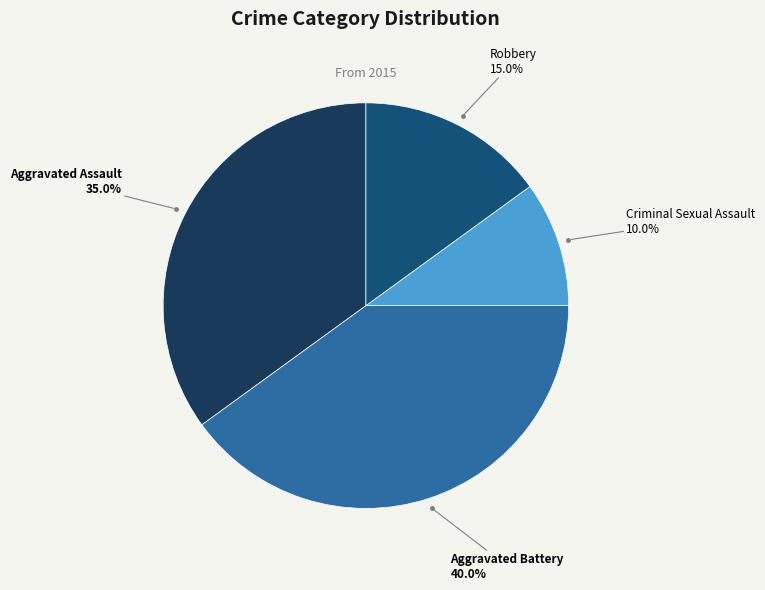

How many slices are in this pie chart?

4